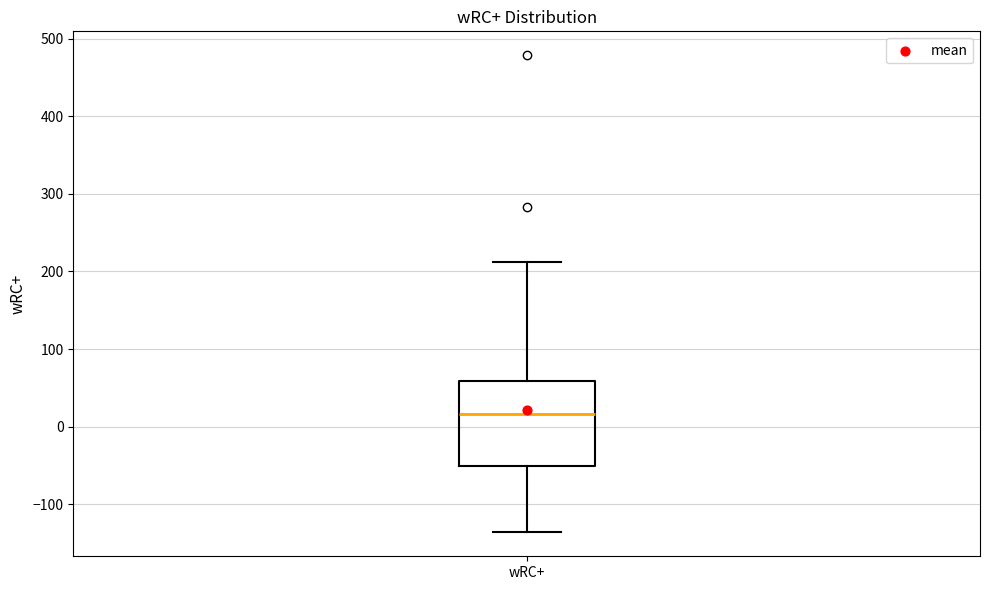

Where is the upper edge of the box for wRC+ on the y-axis? The values are not printed on the chart, so give them approximately, as read against the axis.

60